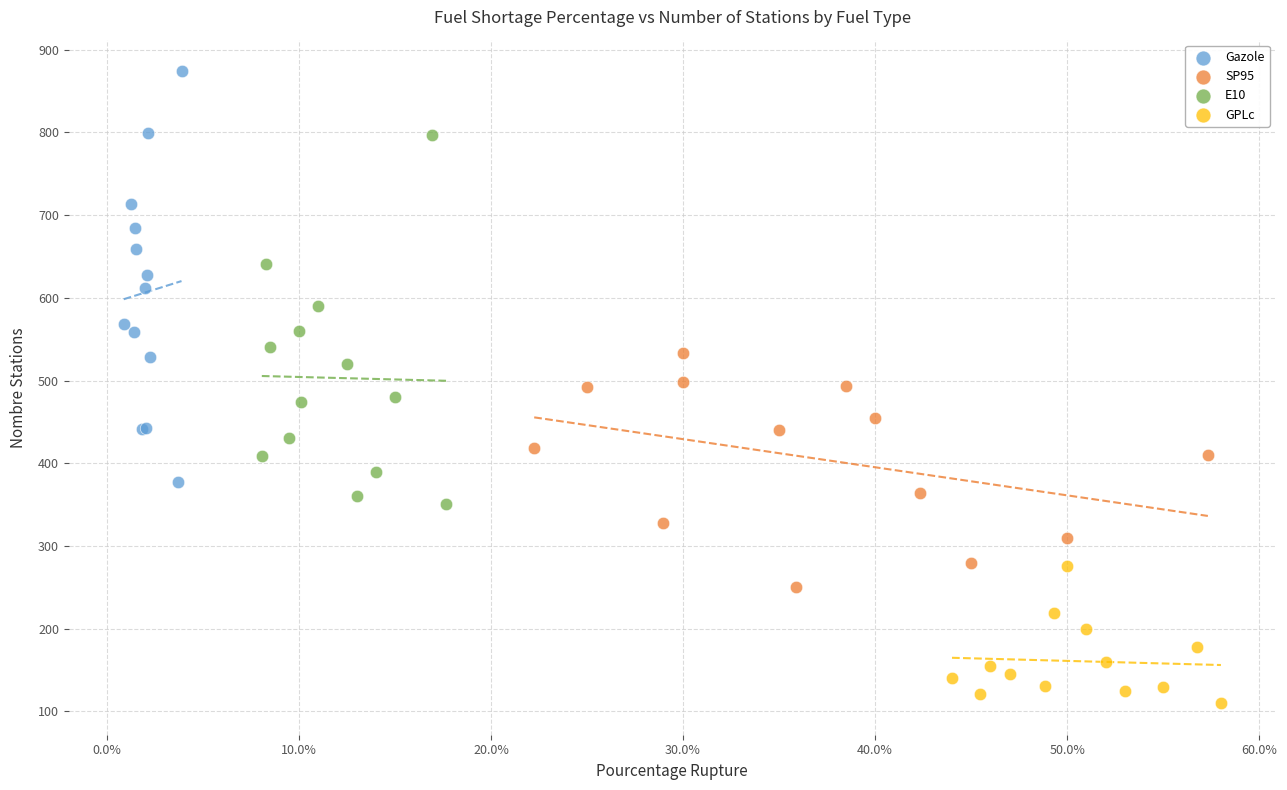

Which series reaches the maximum Y coordinate?

Gazole